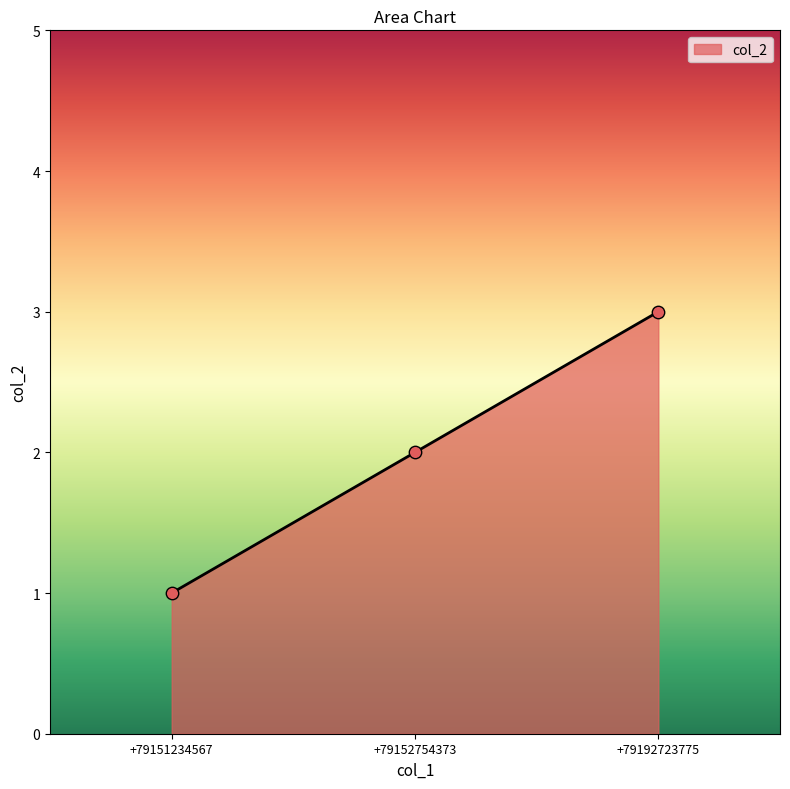

Which has a higher value, +79152754373 or +79192723775?

+79192723775